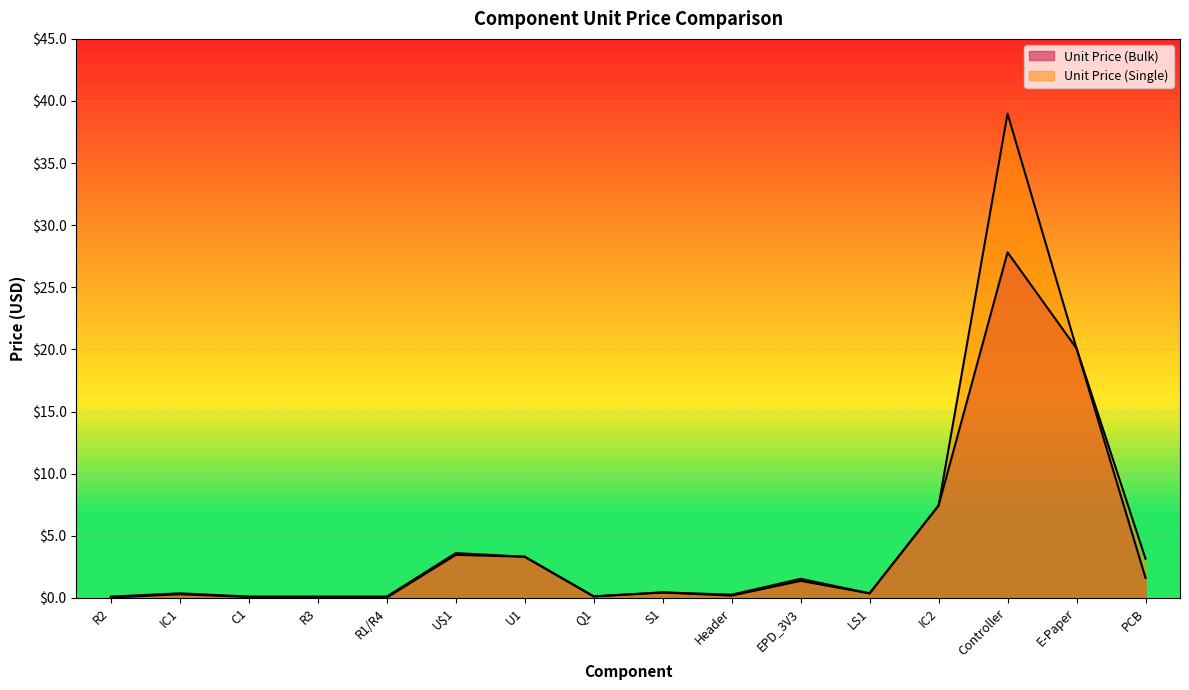

In Unit Price (Single), how many points are higher than both neighbors (excluding endpoints)?

5